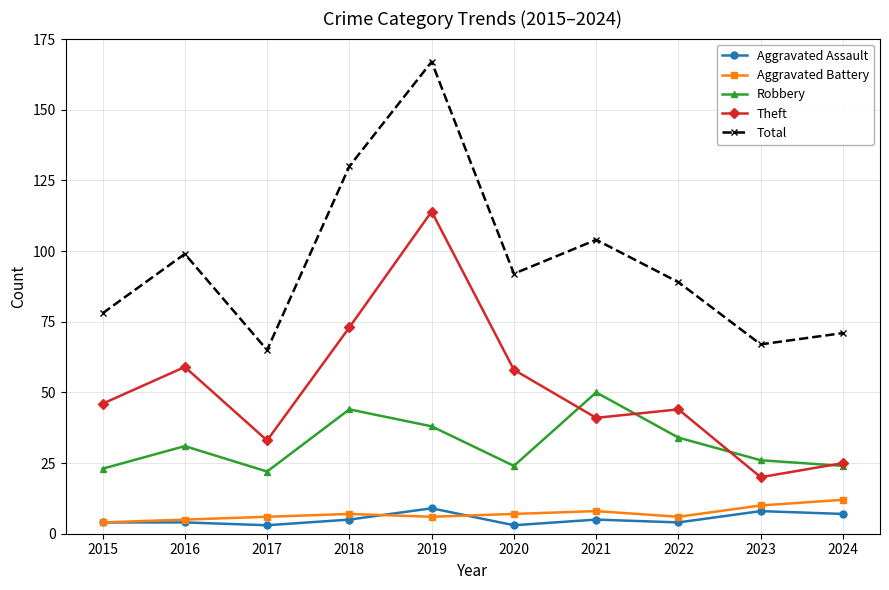

Count the number of data series in this chart.

5